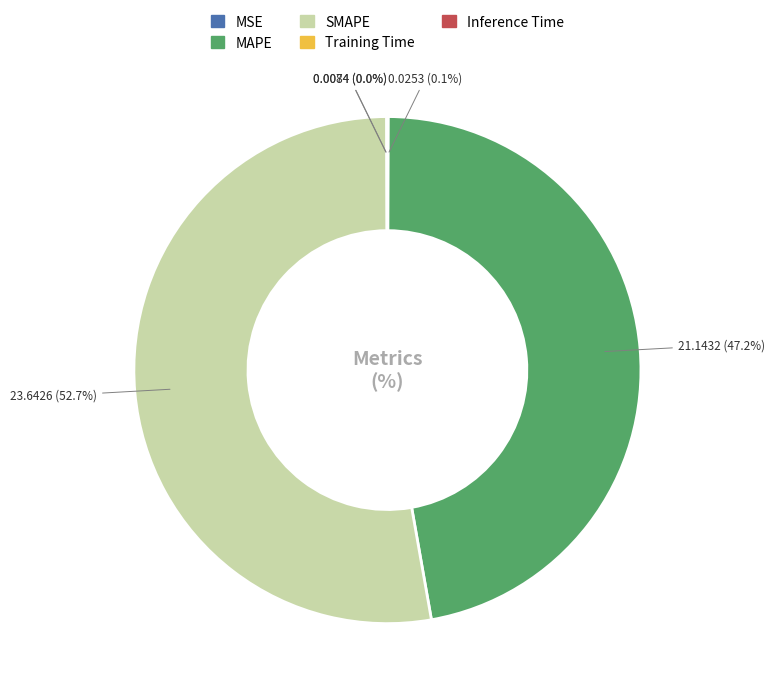

Which has a higher value, MAPE or SMAPE?

SMAPE